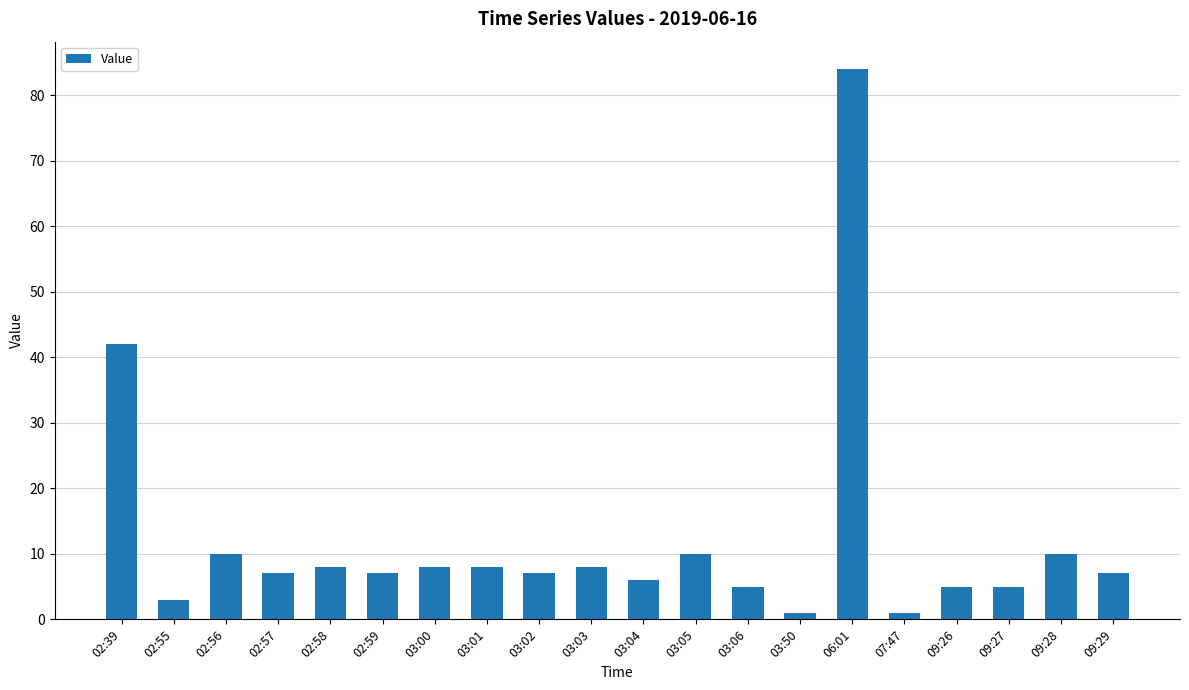

What is the sum of all values?

242